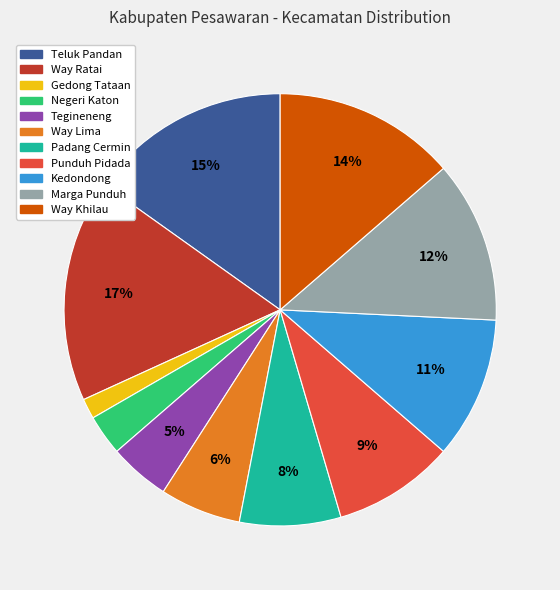

Is the sum of Kedondong and Punduh Pidada greater than half?

No